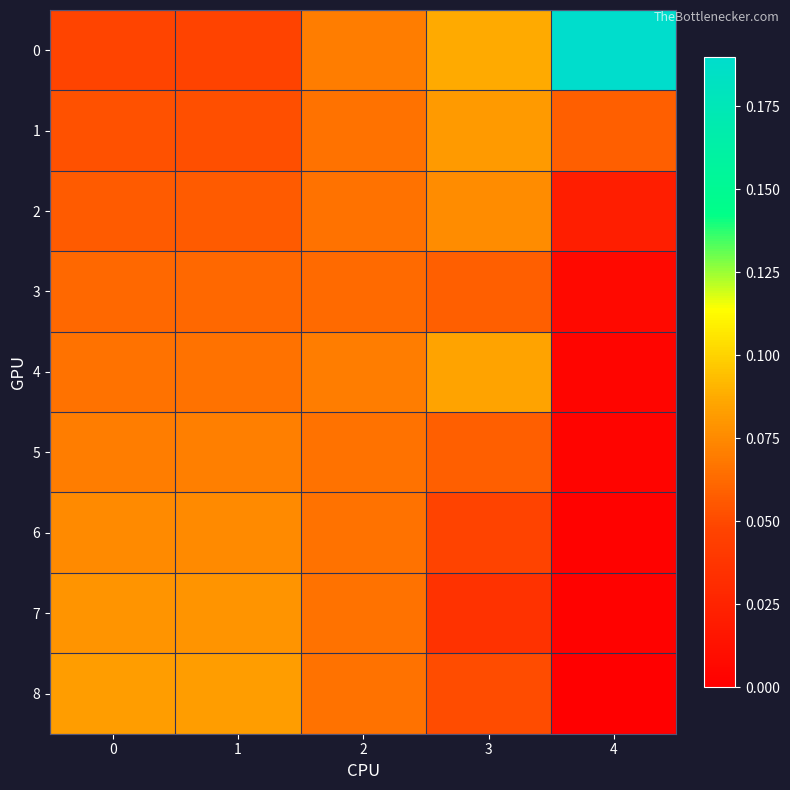

At which category is the sum across all series the highest?

2